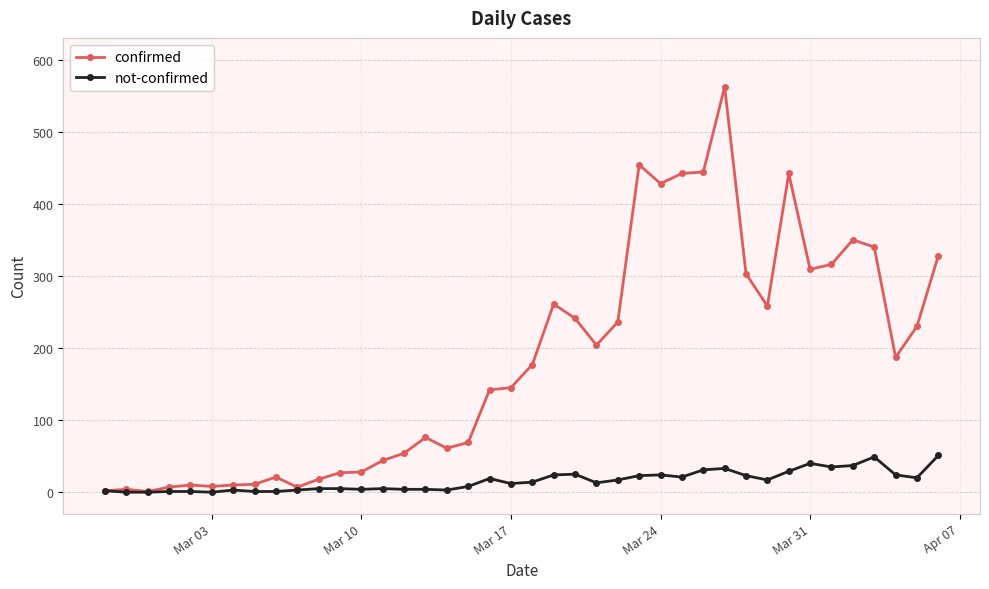

List the series in order of their overall mean, highest first.

confirmed, not-confirmed